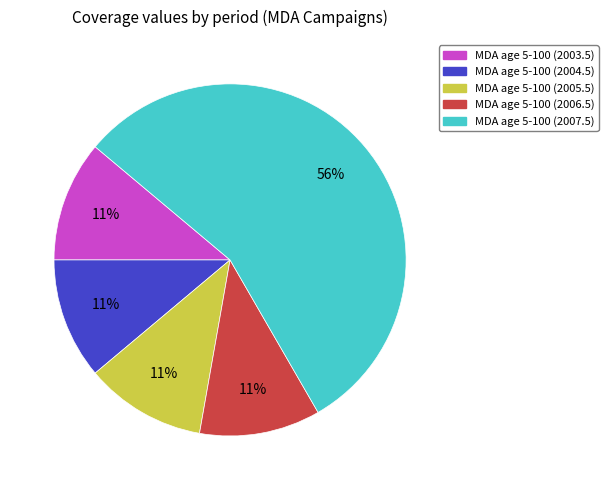

Is it true that MDA age 5-100 (2006.5) is 11% of the pie?

True